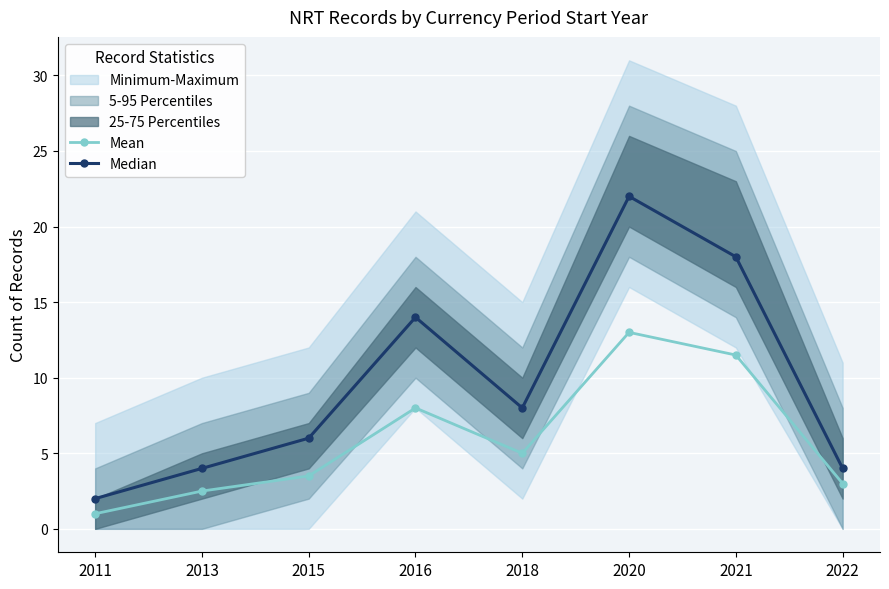

What is the value of the Median point at the 7th from the left?

18.0